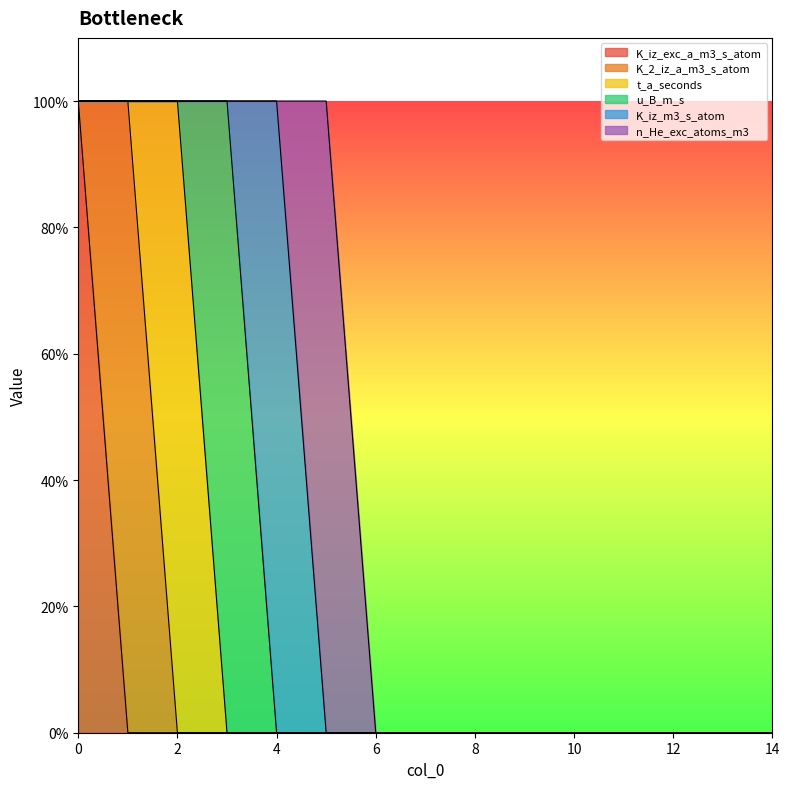

How many data points does each series have?

15